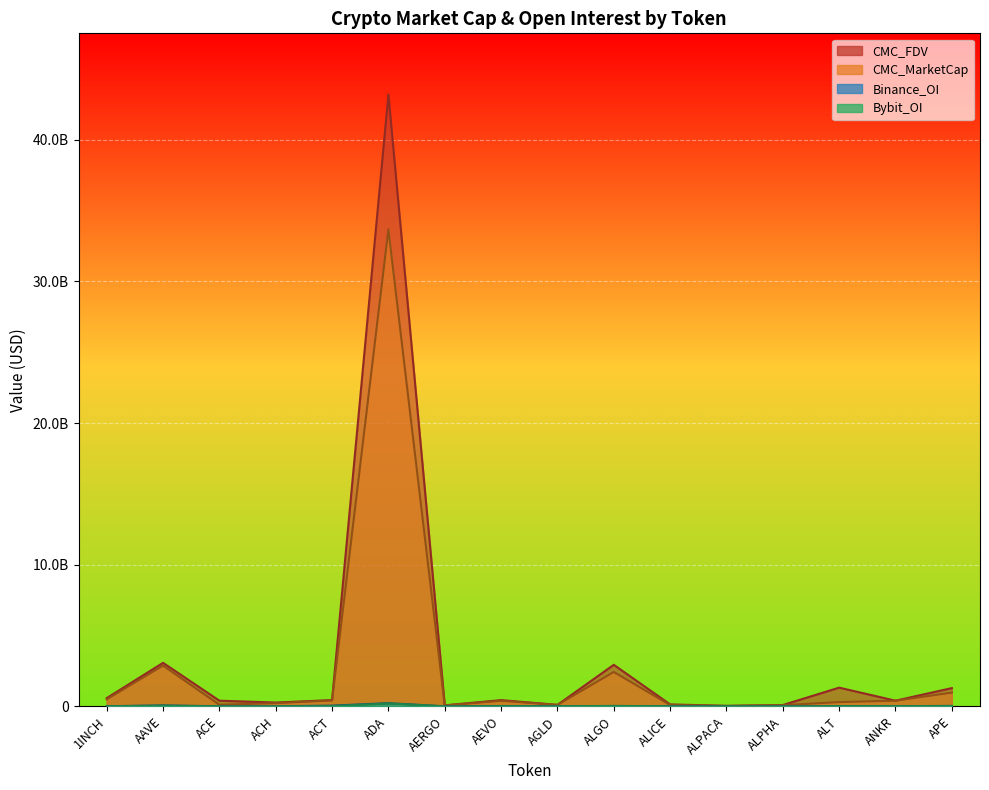

The value of Binance_OI at 1INCH is 15436456.6. True or false?

False